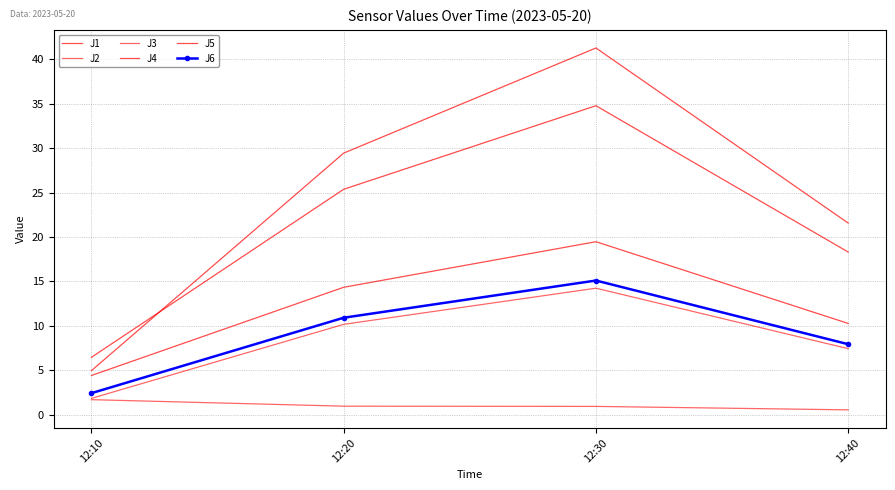

Which has a higher value, 12:40 or 12:30?

12:30